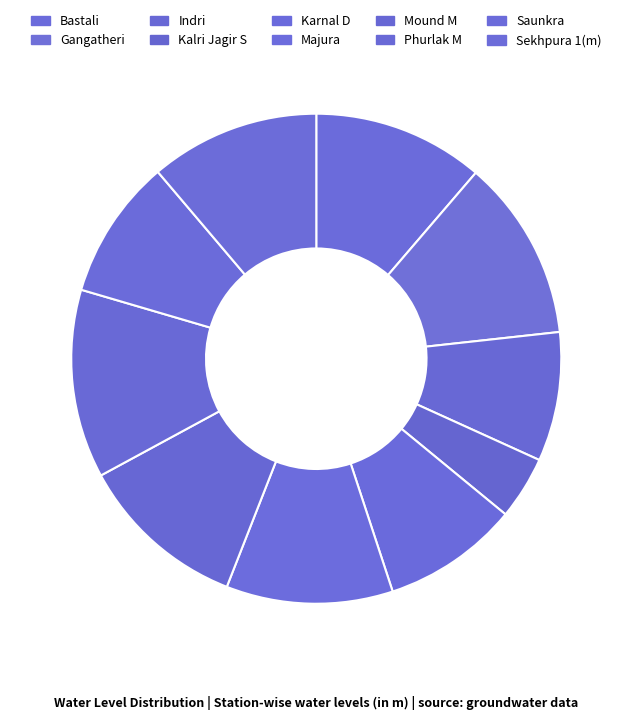

Combined, do Gangatheri and Kalri Jagir S account for over 50%?

No